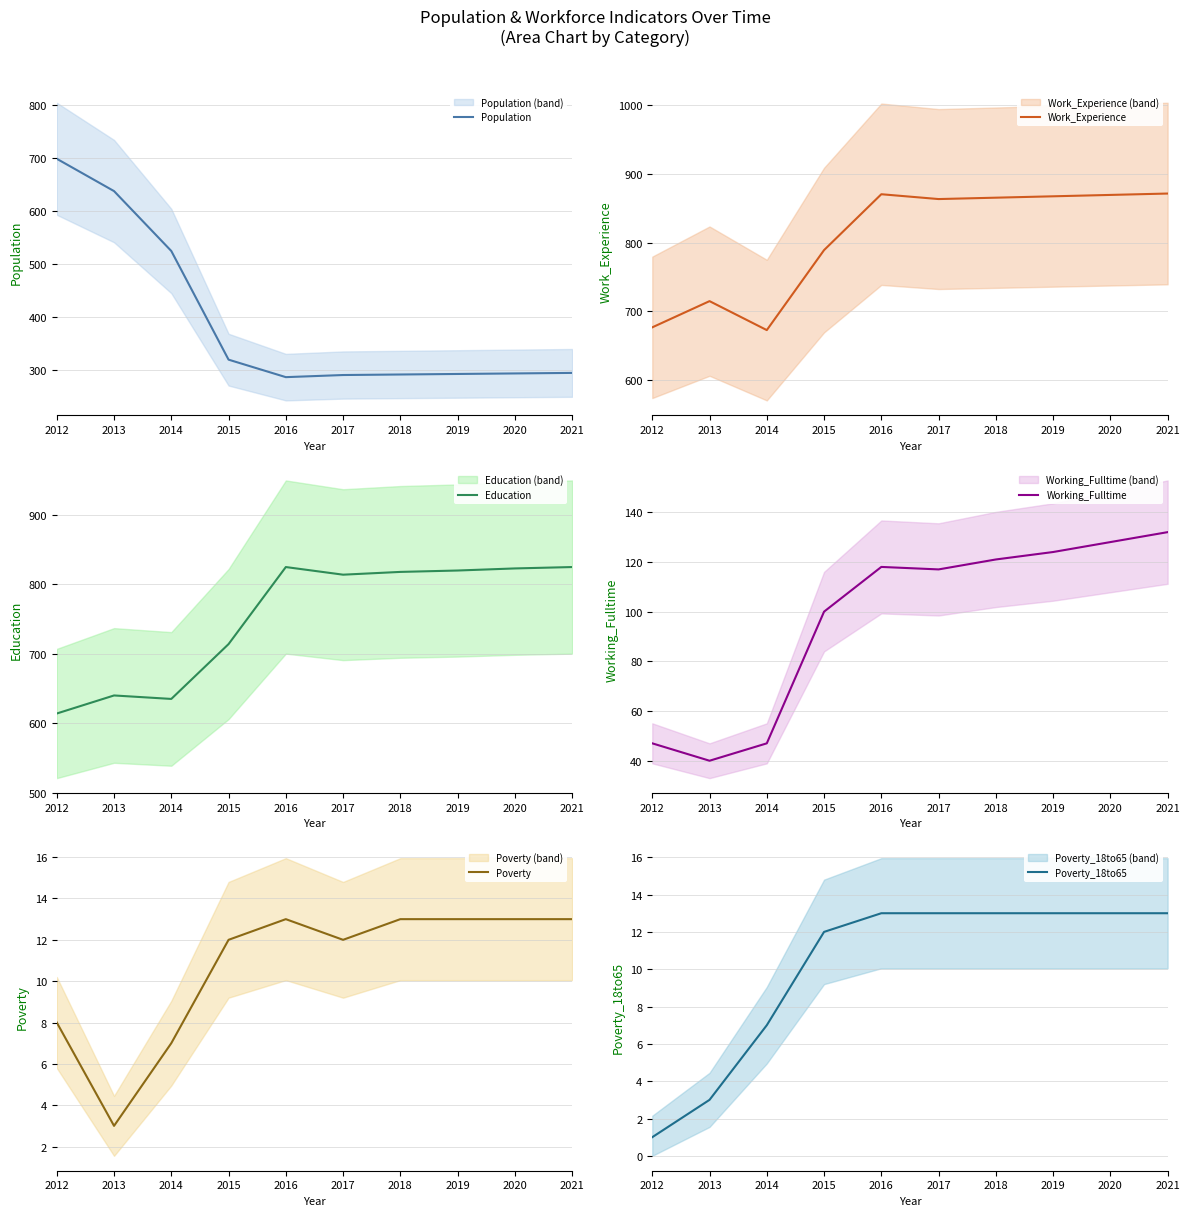

Reading left to right, what are all the values shown in this chart?

Population: 2012=698	2013=637	2014=524	2015=319	2016=286	2017=290	2018=291	2019=292	2020=293	2021=294
Work_Experience: 2012=677	2013=715	2014=673	2015=789	2016=870	2017=863	2018=865	2019=867	2020=869	2021=871
Education: 2012=614	2013=640	2014=635	2015=714	2016=825	2017=814	2018=818	2019=820	2020=823	2021=825
Working_Fulltime: 2012=47	2013=40	2014=47	2015=100	2016=118	2017=117	2018=121	2019=124	2020=128	2021=132
Poverty: 2012=8	2013=3	2014=7	2015=12	2016=13	2017=12	2018=13	2019=13	2020=13	2021=13
Poverty_18to65: 2012=1	2013=3	2014=7	2015=12	2016=13	2017=13	2018=13	2019=13	2020=13	2021=13